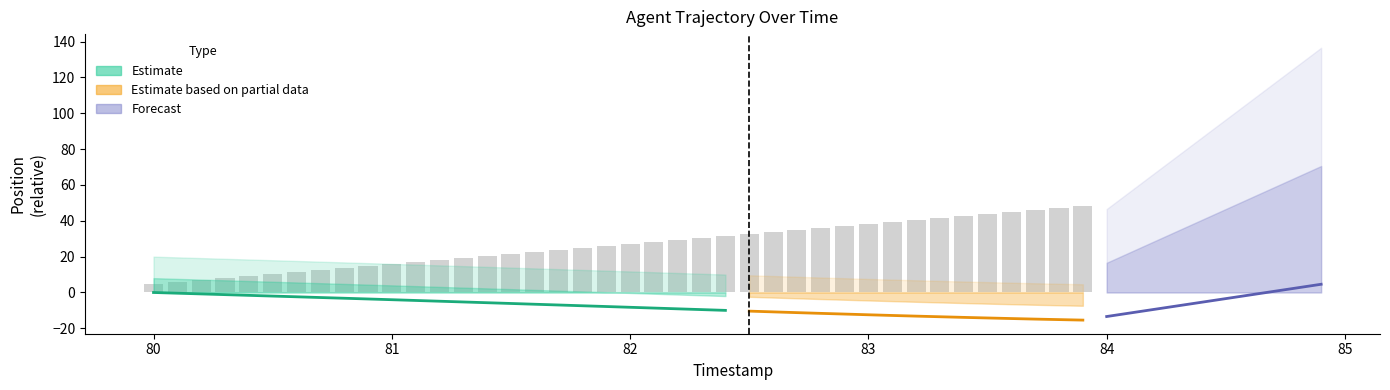

What is the ratio of the value at 82.8 to the value at 80.1?

5.9